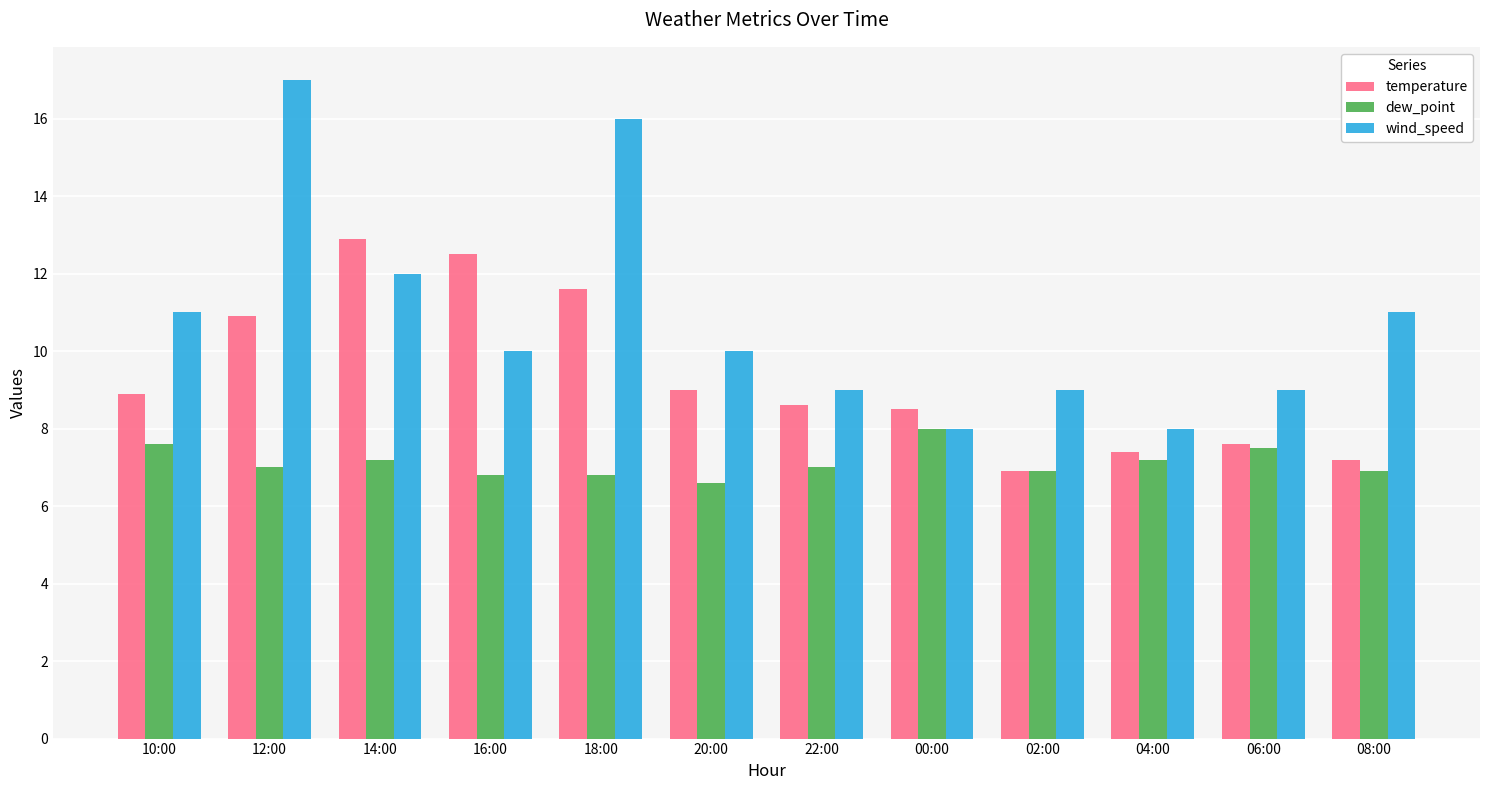

Reading right to left, extract all data points from this chart.

temperature: 7.2	7.6	7.4	6.9	8.5	8.6	9.0	11.6	12.5	12.9	10.9	8.9
dew_point: 6.9	7.5	7.2	6.9	8.0	7.0	6.6	6.8	6.8	7.2	7.0	7.6
wind_speed: 11.0	9.0	8.0	9.0	8.0	9.0	10.0	16.0	10.0	12.0	17.0	11.0